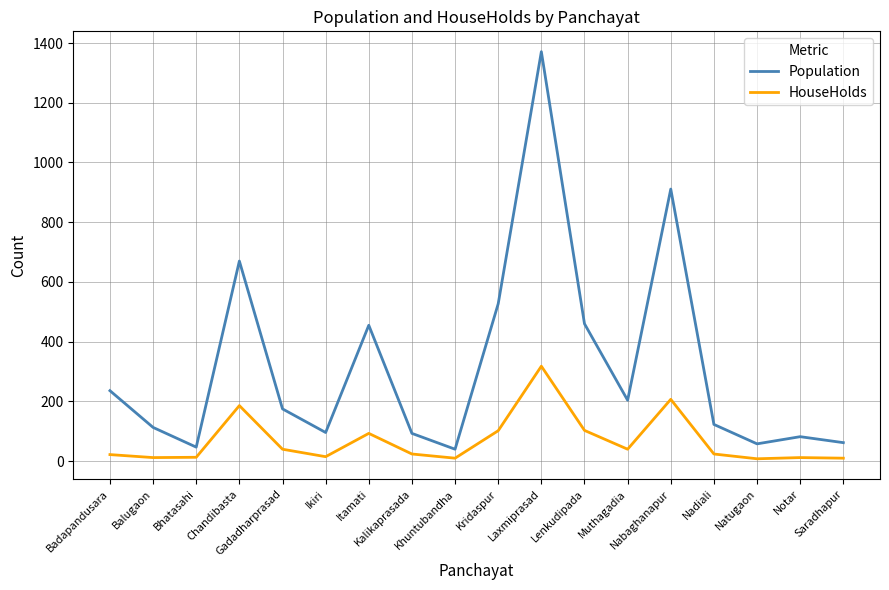

What is the difference between the maximum and minimum values in the HouseHolds series?

310